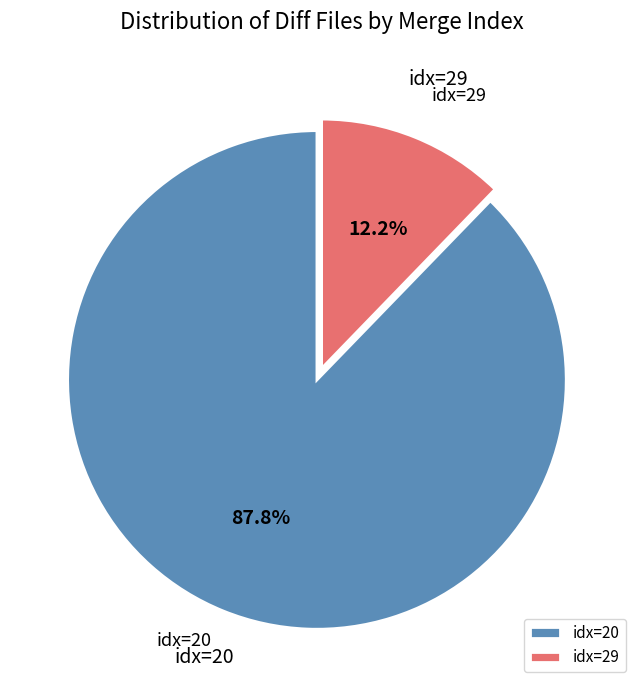

Rank the categories by value from highest to lowest.

idx=20, idx=29